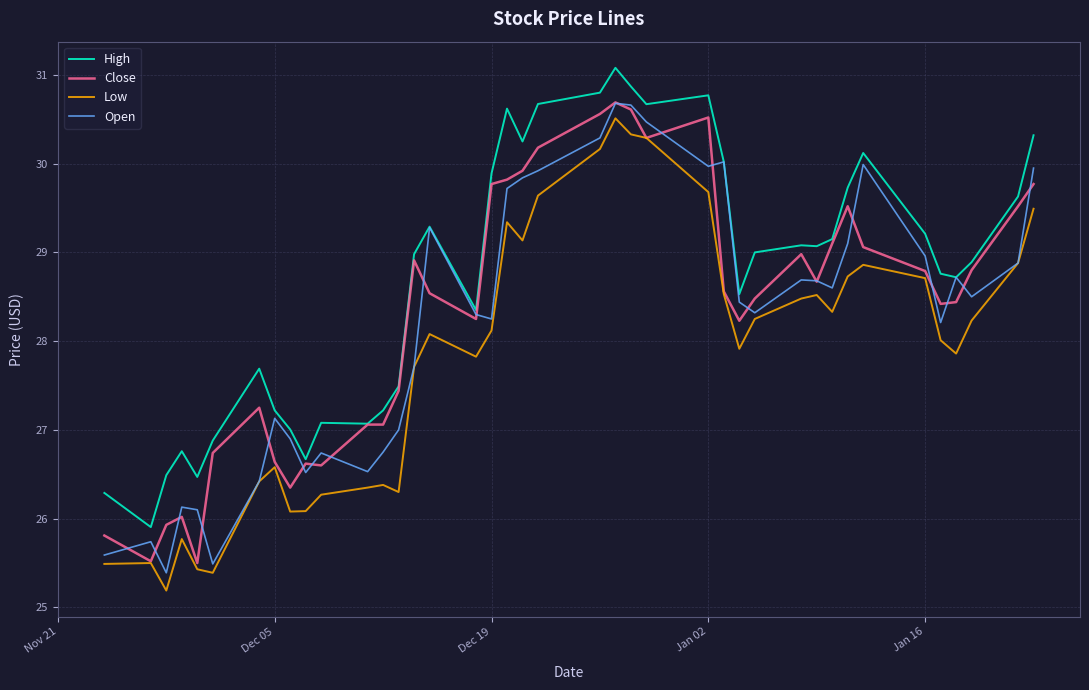

Which series has the largest total across all categories?

High